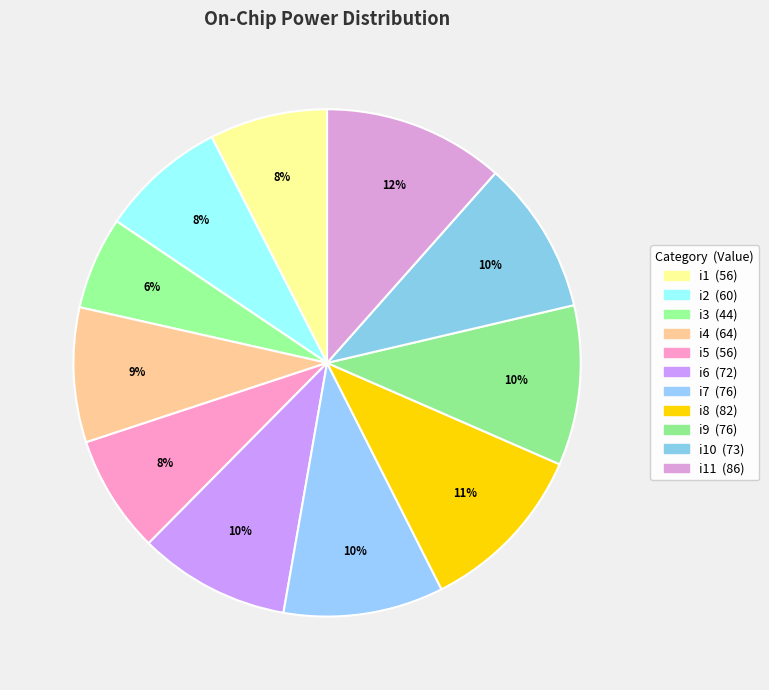

How many slices are in this pie chart?

11